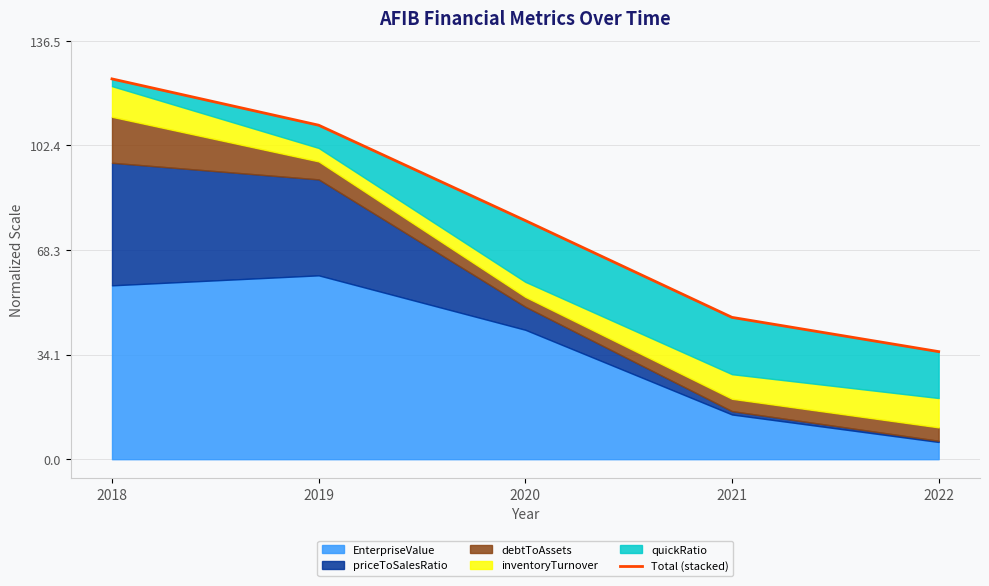

Reading left to right, extract all data points from this chart.

124.1	109.0	77.9	46.3	35.1